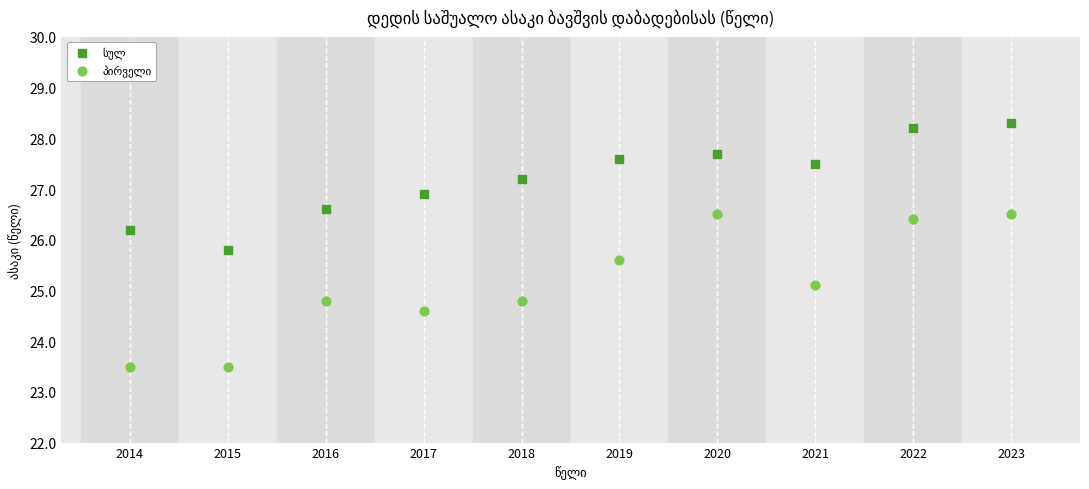

What is the X range (max minus min) for the scatter plot?

9.0